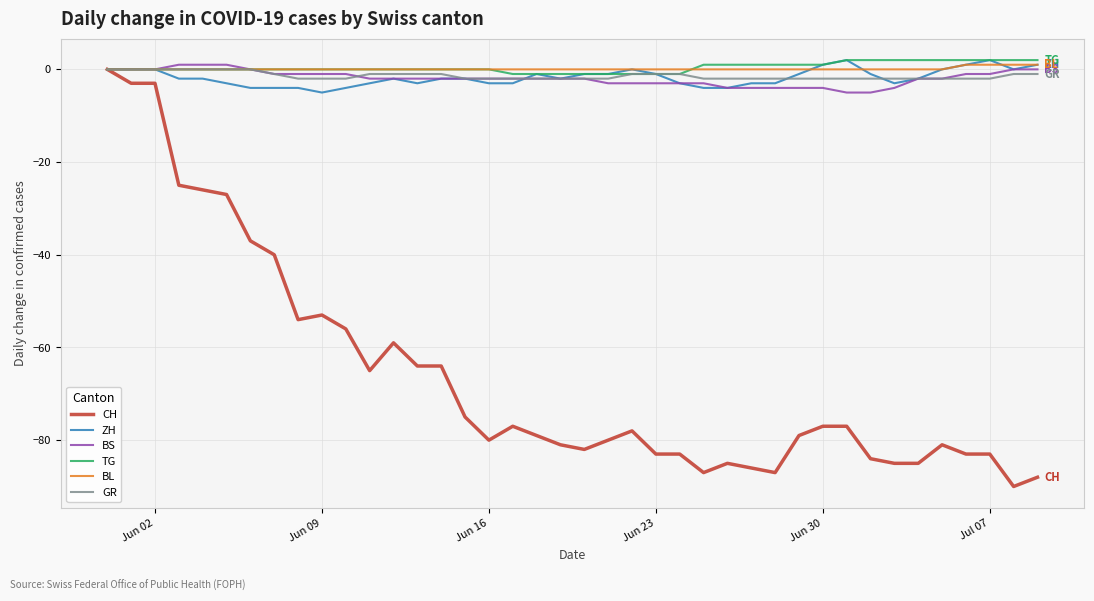

What is the maximum value for BS?

1